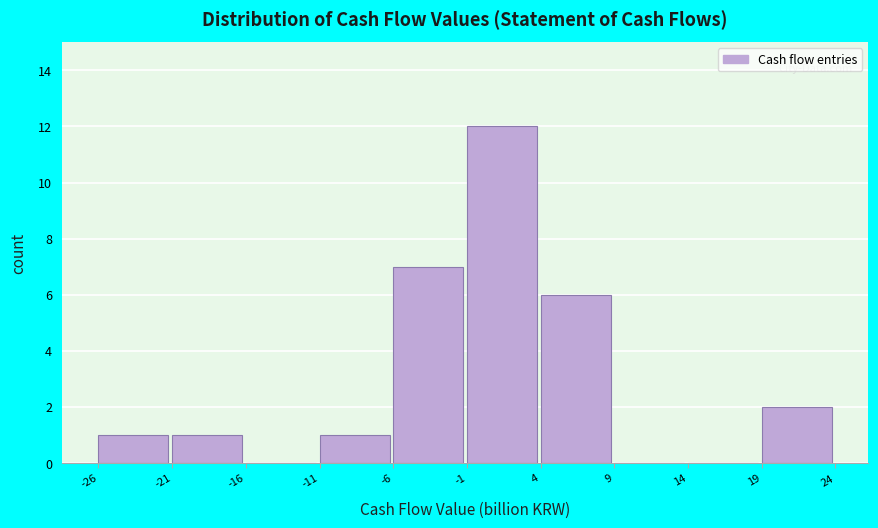

Reading left to right, transcribe this chart: for each bar, give the range it covers on the x-axis and its height. The values are not printed on the chart, so give them approximately, as read against the axis.

-26 to -21: 1
-21 to -16: 1
-16 to -11: 0
-11 to -6: 1
-6 to -1: 7
-1 to 4: 12
4 to 9: 6
9 to 14: 0
14 to 19: 0
19 to 24: 2